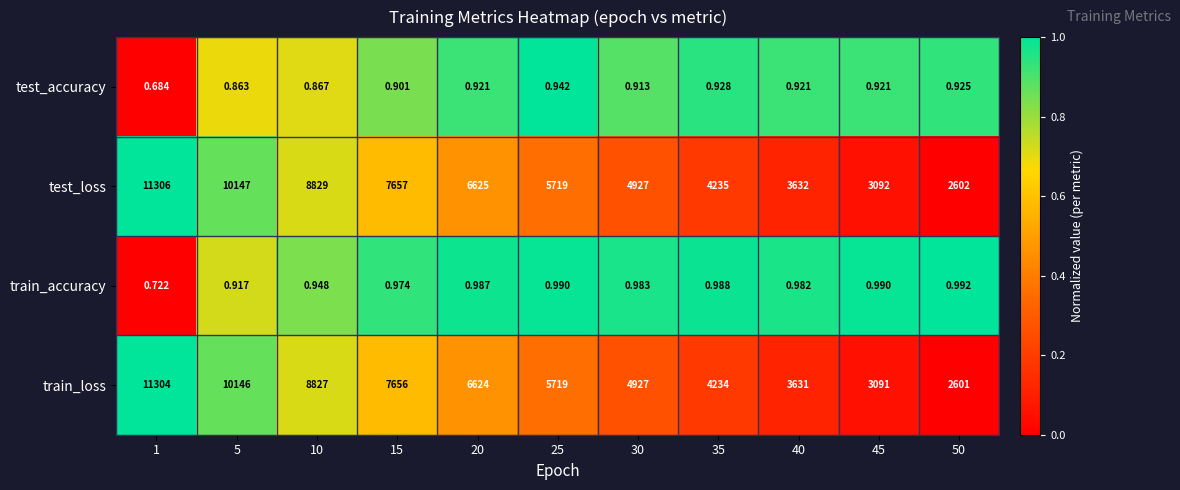

Rank the series at 1 from highest to lowest value.

test_loss, train_loss, train_accuracy, test_accuracy